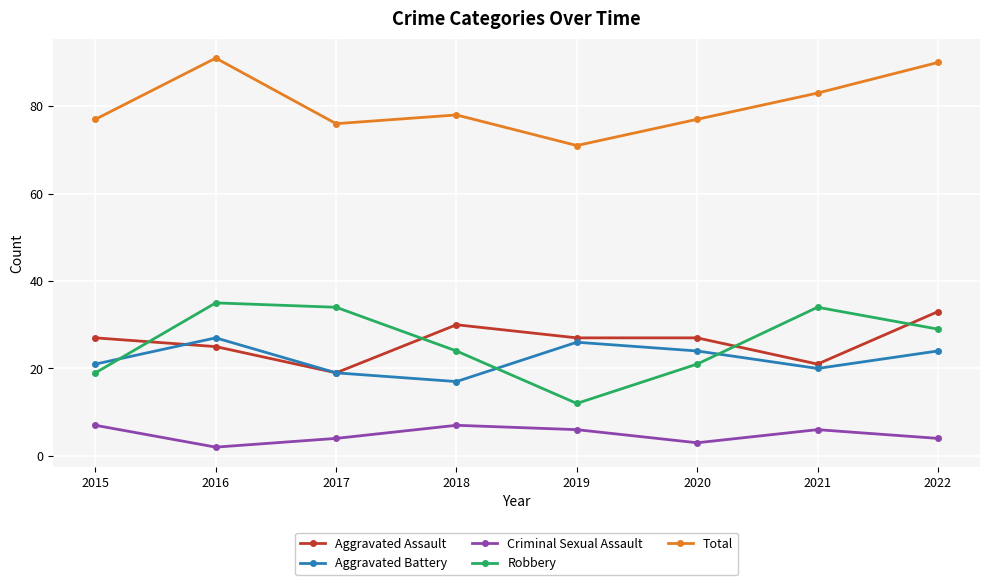

Which series has the largest range (max minus min)?

Robbery